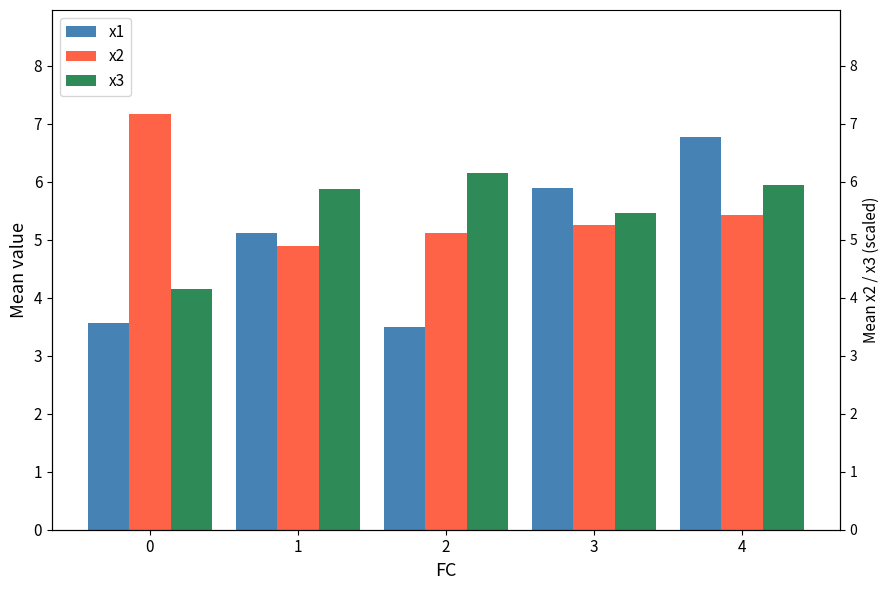

Count the number of data series in this chart.

3